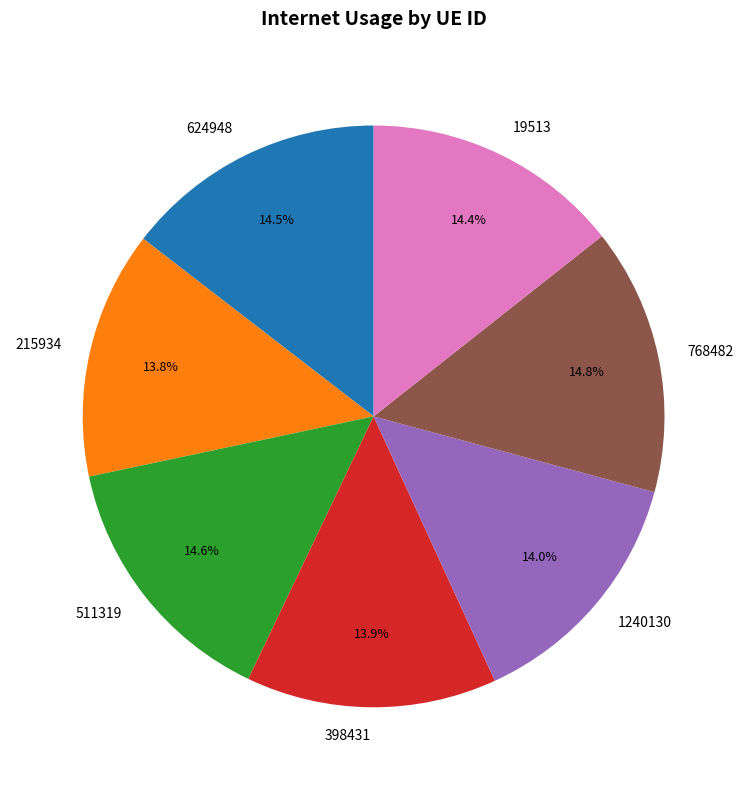

Is there any slice that represents more than half of the pie?

No